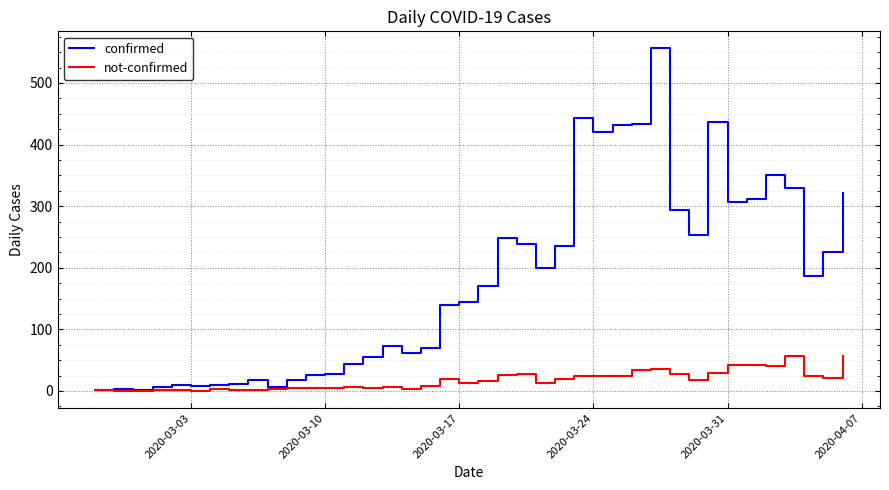

Does the chart have visible grid lines?

Yes